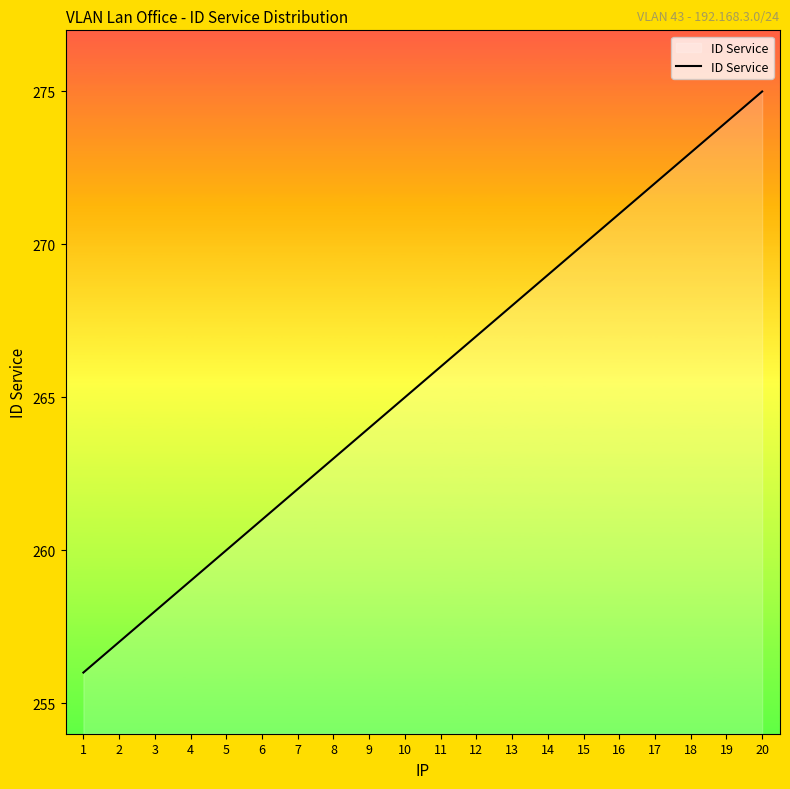

List the labels in order of value, smallest first.

1, 2, 3, 4, 5, 6, 7, 8, 9, 10, 11, 12, 13, 14, 15, 16, 17, 18, 19, 20